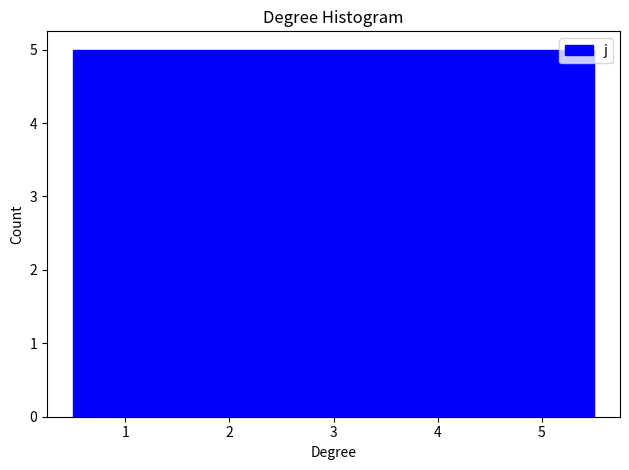

Reading left to right, list every bar in this chart as the range it spans on the x-axis followed by its height. The values are not printed on the chart, so give them approximately, as read against the axis.

0.5 to 1.5: 5
1.5 to 2.5: 5
2.5 to 3.5: 5
3.5 to 4.5: 5
4.5 to 5.5: 5